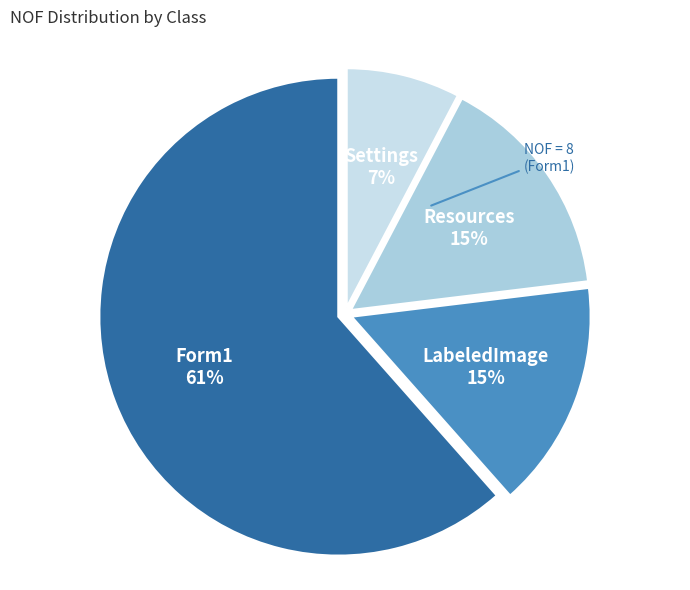

Is it true that Resources is 6% of the pie?

False